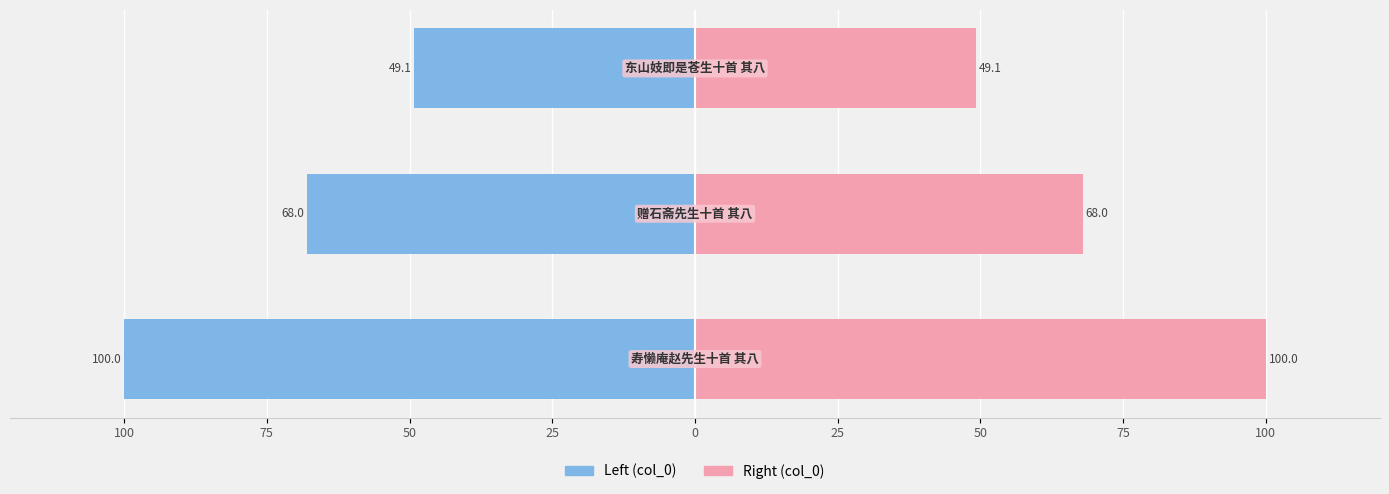

The value of col_0 (left) at 100 is -100.0. True or false?

True